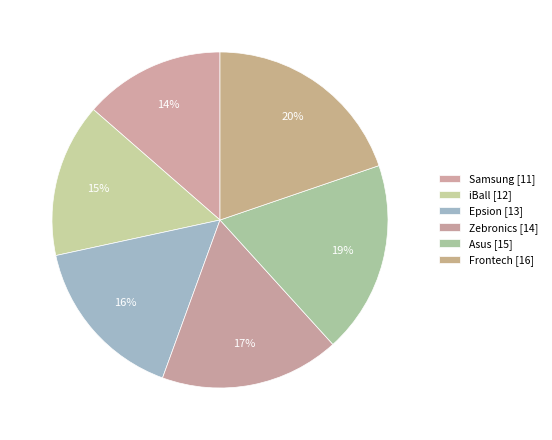

To the nearest percent, what is the difference between the largest and smallest slice percentages?

6%